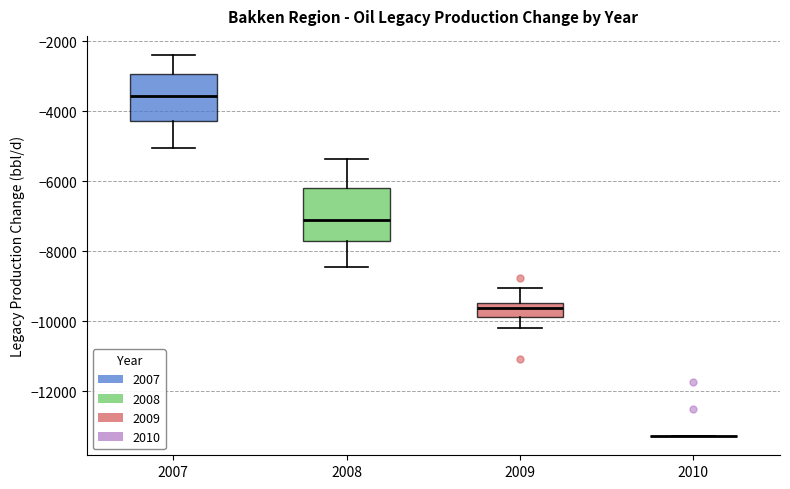

Where does the upper whisker of the box at x = 2007 end on the y-axis? The values are not printed on the chart, so give them approximately, as read against the axis.

-2400